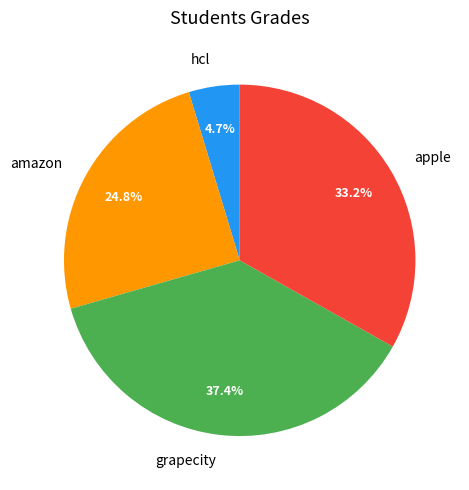

Is amazon the majority of the pie?

No